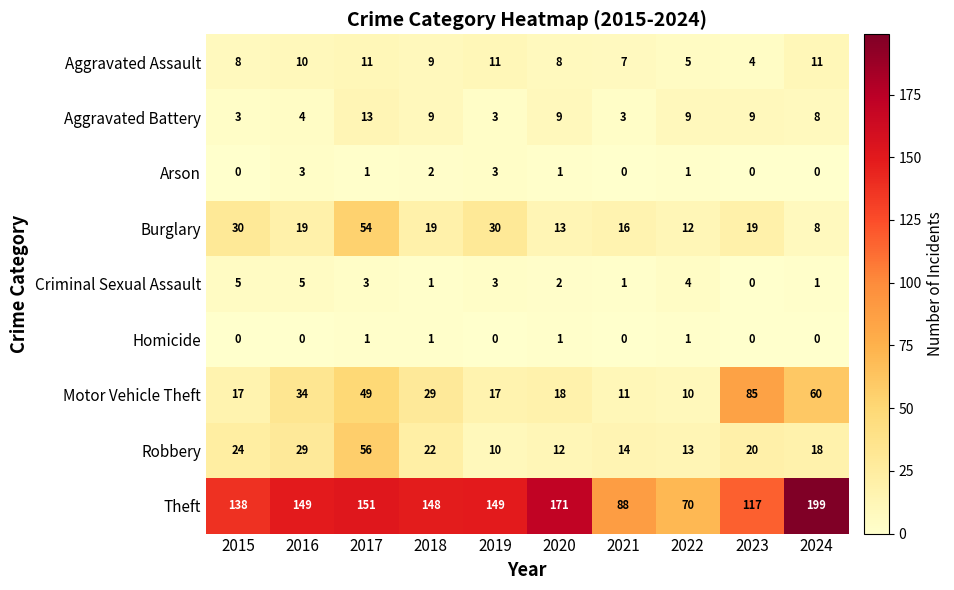

What is the lowest value of the Theft series?

70